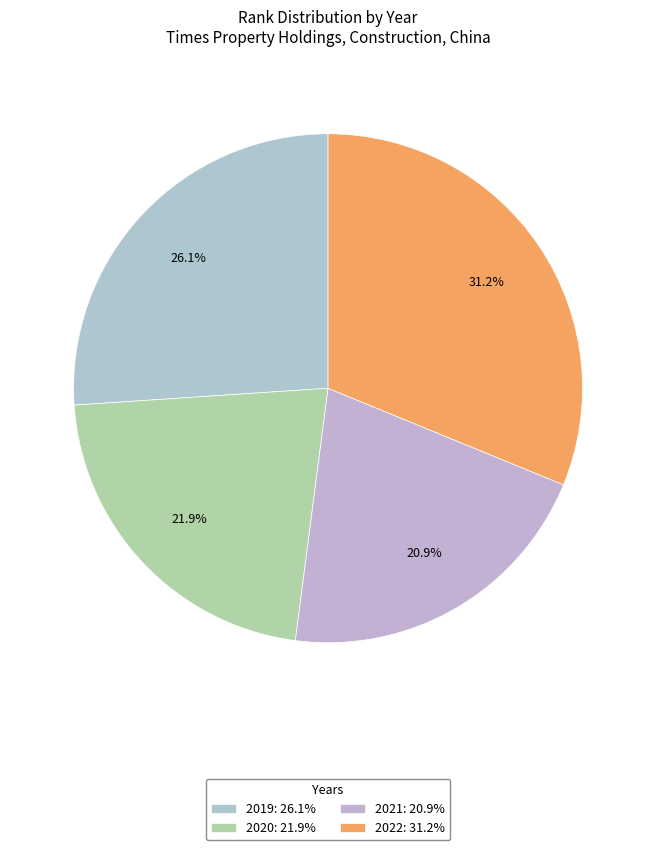

How many segments does this pie chart have?

4